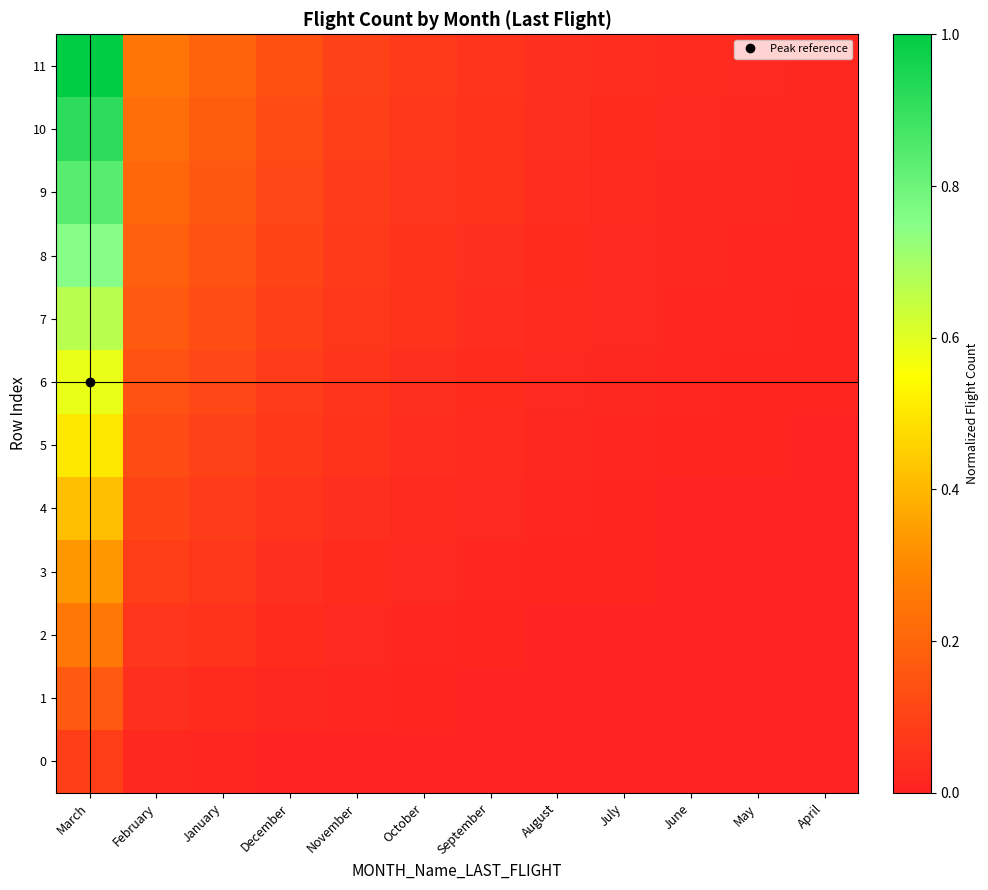

Reading left to right, transcribe all the data shown in this chart.

0: March=0.1	February=0.0	January=0.0	December=0.0	November=0.0	October=0.0	September=0.0	August=0.0	July=0.0	June=0.0	May=0.0	April=0.0
1: March=0.2	February=0.0	January=0.0	December=0.0	November=0.0	October=0.0	September=0.0	August=0.0	July=0.0	June=0.0	May=0.0	April=0.0
2: March=0.2	February=0.1	January=0.0	December=0.0	November=0.0	October=0.0	September=0.0	August=0.0	July=0.0	June=0.0	May=0.0	April=0.0
3: March=0.3	February=0.1	January=0.1	December=0.0	November=0.0	October=0.0	September=0.0	August=0.0	July=0.0	June=0.0	May=0.0	April=0.0
4: March=0.4	February=0.1	January=0.1	December=0.1	November=0.0	October=0.0	September=0.0	August=0.0	July=0.0	June=0.0	May=0.0	April=0.0
5: March=0.5	February=0.1	January=0.1	December=0.1	November=0.0	October=0.0	September=0.0	August=0.0	July=0.0	June=0.0	May=0.0	April=0.0
6: March=0.6	February=0.1	January=0.1	December=0.1	November=0.1	October=0.0	September=0.0	August=0.0	July=0.0	June=0.0	May=0.0	April=0.0
7: March=0.7	February=0.2	January=0.1	December=0.1	November=0.1	October=0.0	September=0.0	August=0.0	July=0.0	June=0.0	May=0.0	April=0.0
8: March=0.8	February=0.2	January=0.1	December=0.1	November=0.1	October=0.1	September=0.0	August=0.0	July=0.0	June=0.0	May=0.0	April=0.0
9: March=0.8	February=0.2	January=0.2	December=0.1	November=0.1	October=0.1	September=0.0	August=0.0	July=0.0	June=0.0	May=0.0	April=0.0
10: March=0.9	February=0.2	January=0.2	December=0.1	November=0.1	October=0.1	September=0.1	August=0.0	July=0.0	June=0.0	May=0.0	April=0.0
11: March=1.0	February=0.2	January=0.2	December=0.1	November=0.1	October=0.1	September=0.1	August=0.0	July=0.0	June=0.0	May=0.0	April=0.0